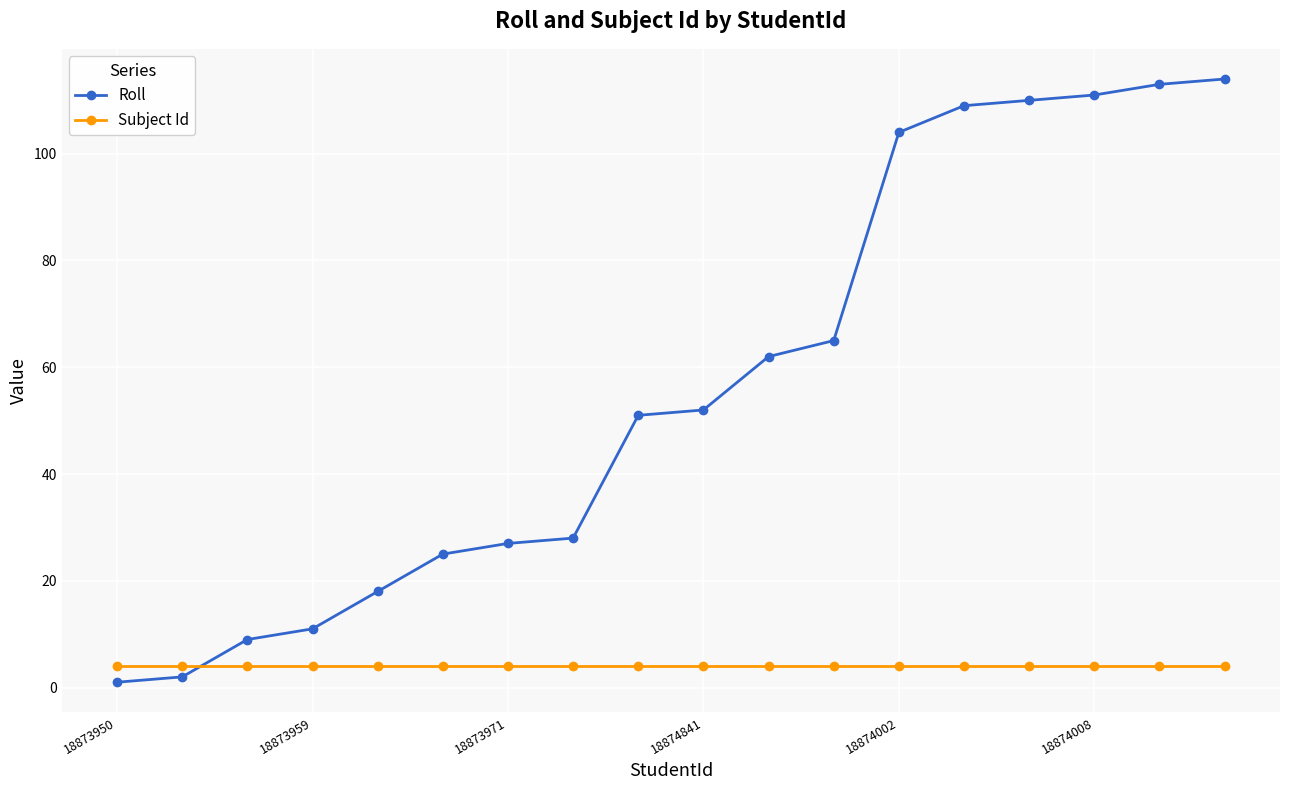

Rank the series by their average value, from lowest to highest.

Subject Id, Roll